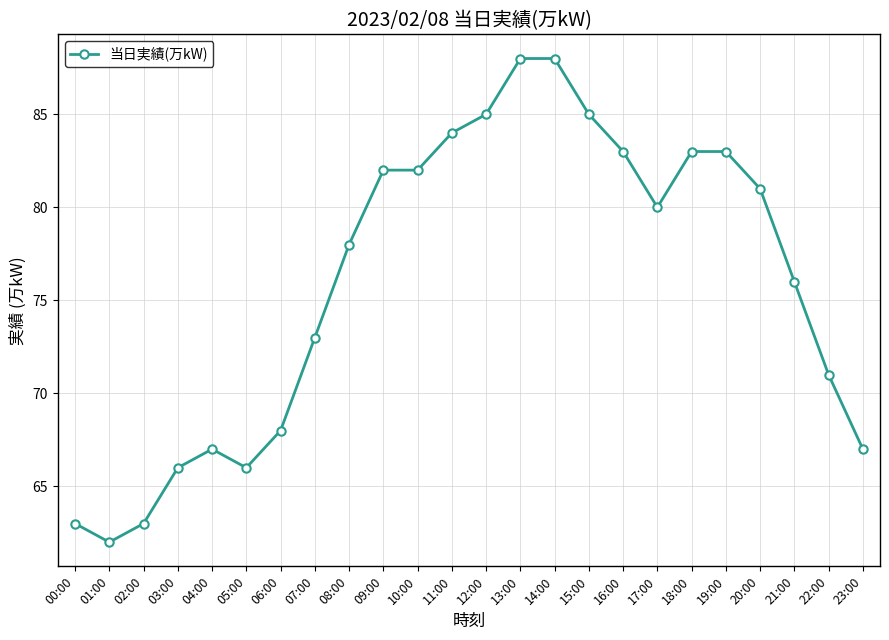

What is the sum of all values?

1824